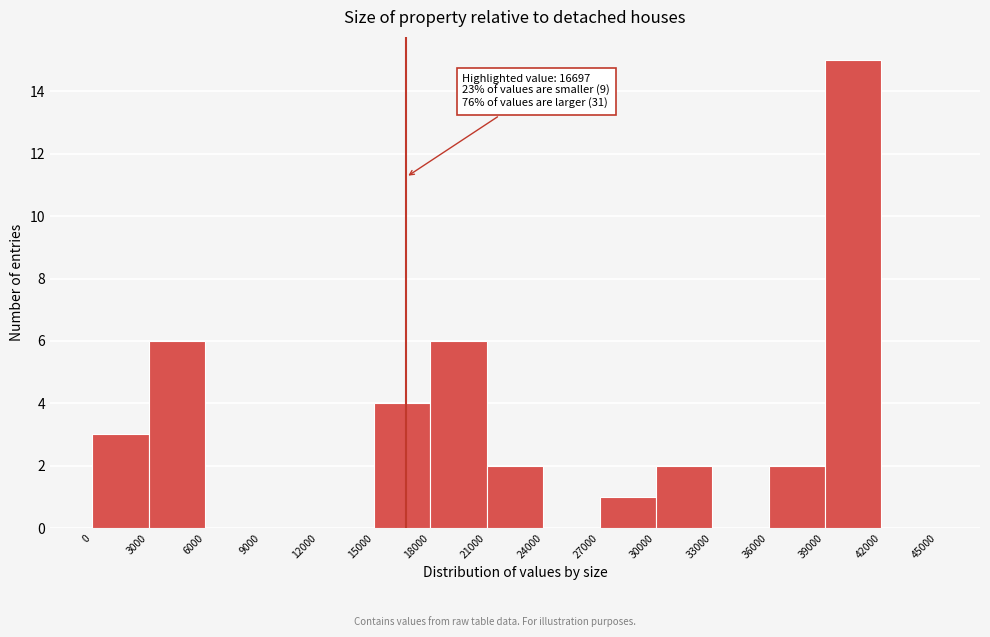

Which range on the x-axis has the tallest bar?

39000 to 42000